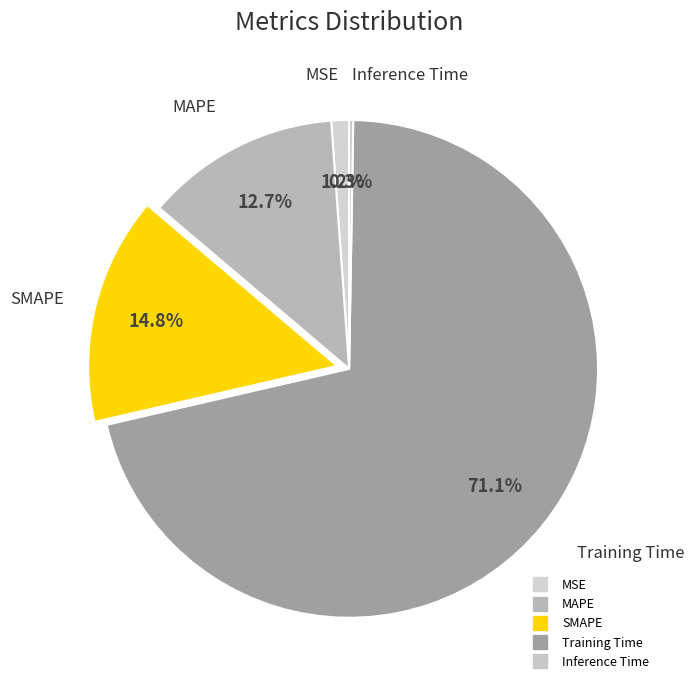

What is the majority slice?

Training Time